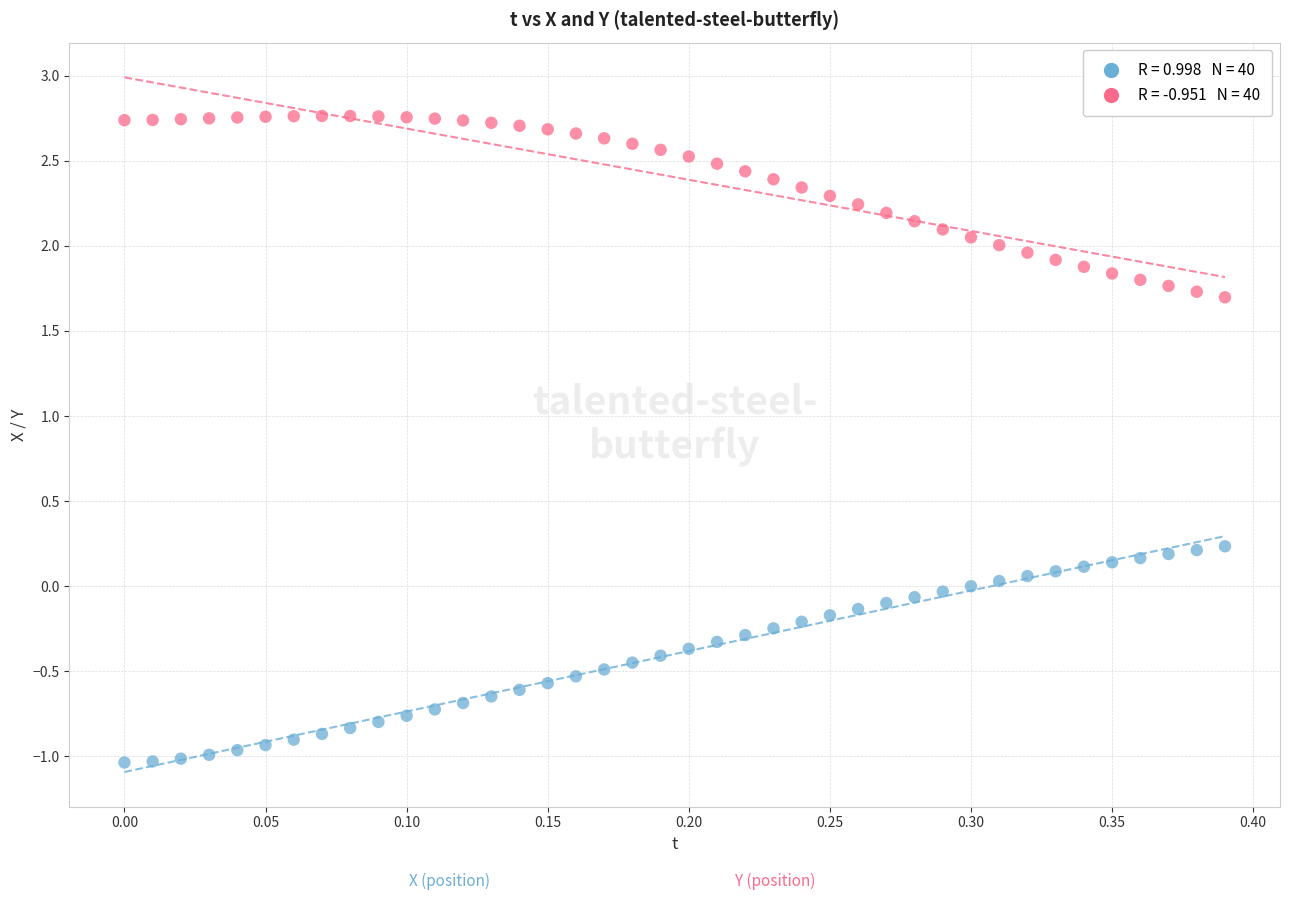

Across all data points, what is the range of Y values (max minus min)?

3.8